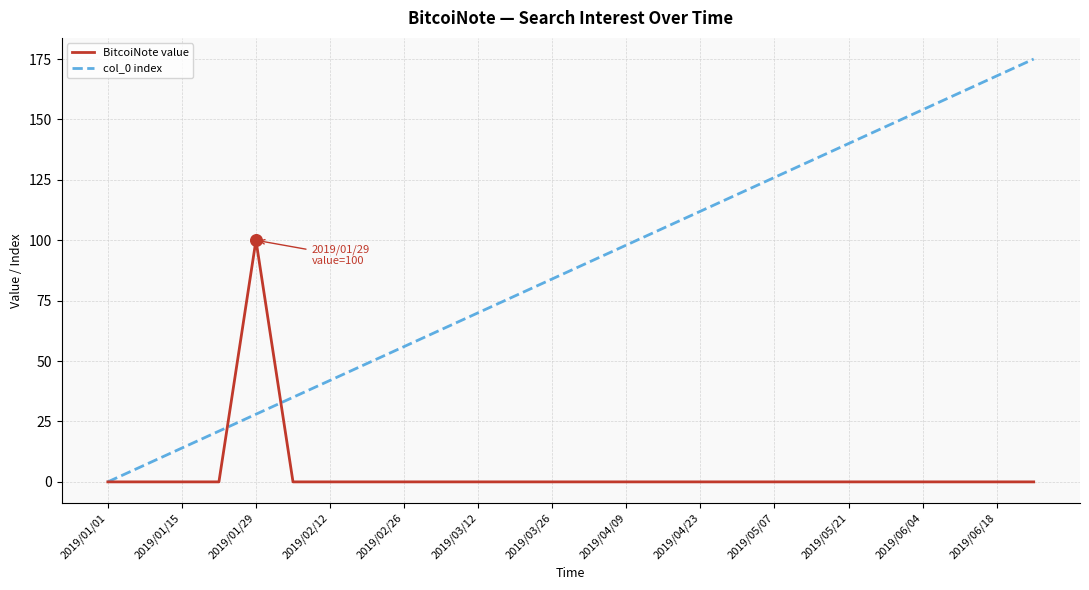

Which series has the largest total across all categories?

col_0 index